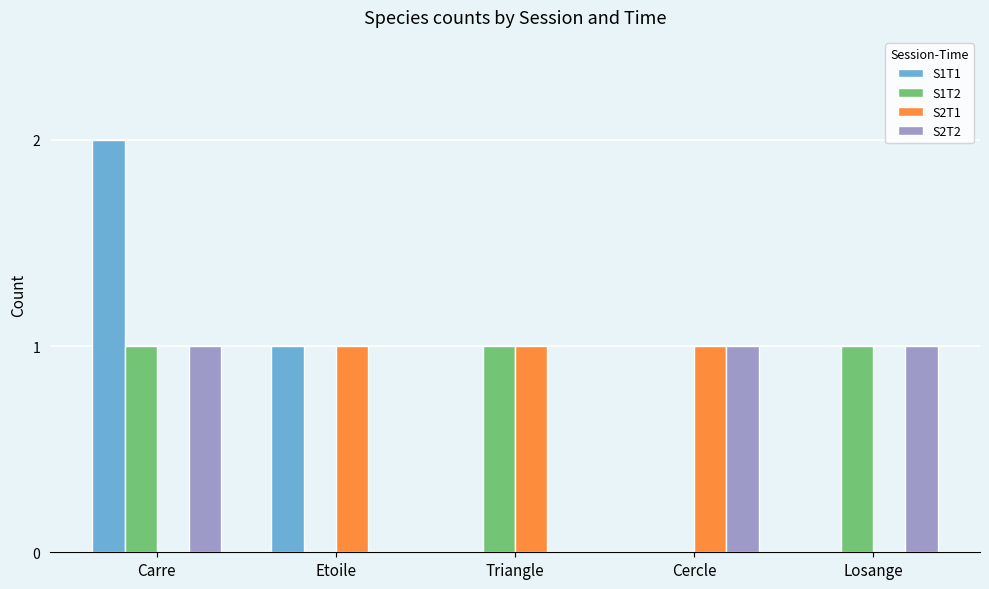

How many categories are shown in the chart?

5